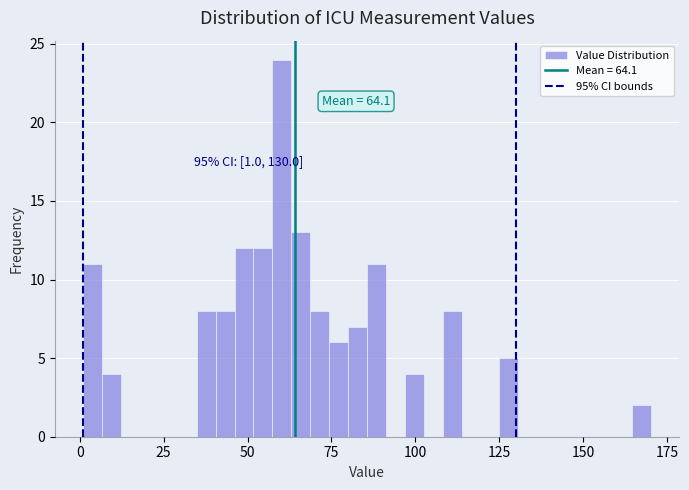

Around what value on the x-axis is the tallest bar? Give the approximate position of its centre, as read against the axis.

60